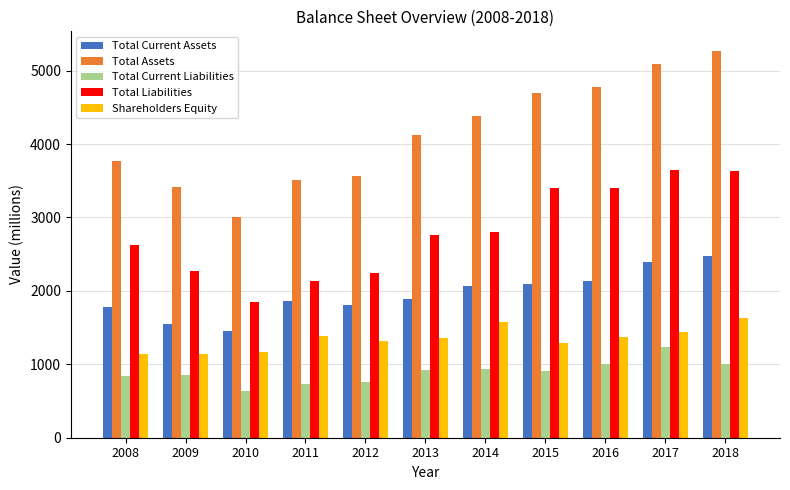

Is it true that Total Current Assets equals 2219 at 2010?

False